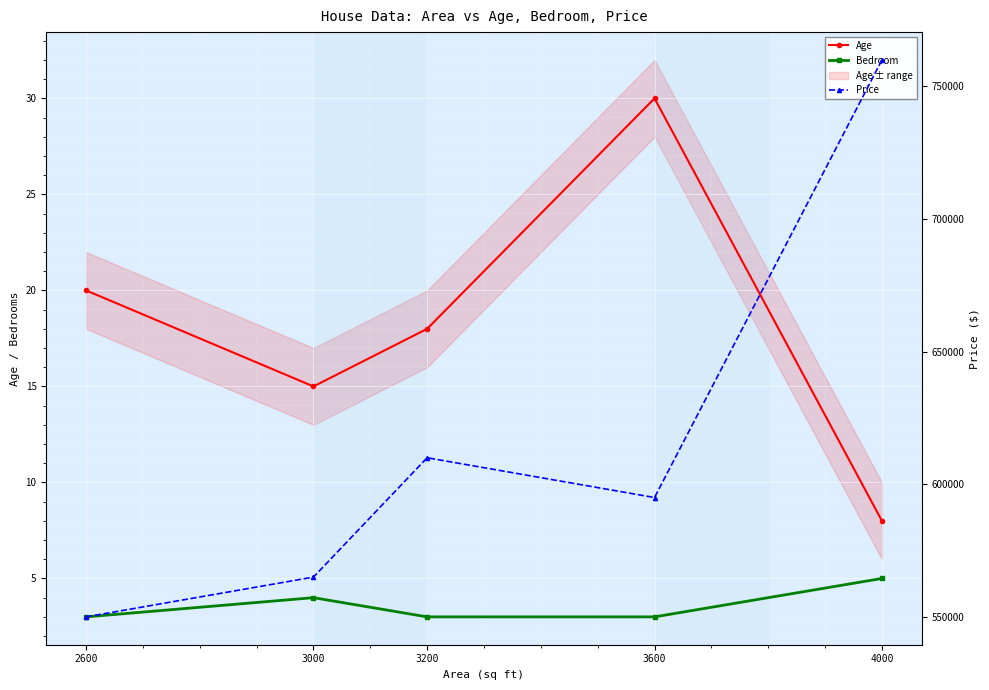

How many values in the Price series are below 595000?

2